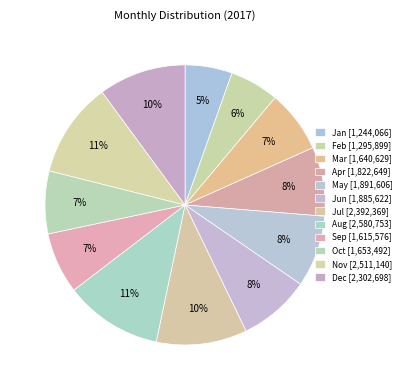

To the nearest percent, what is the combined percentage of Jul and Mar?

18%